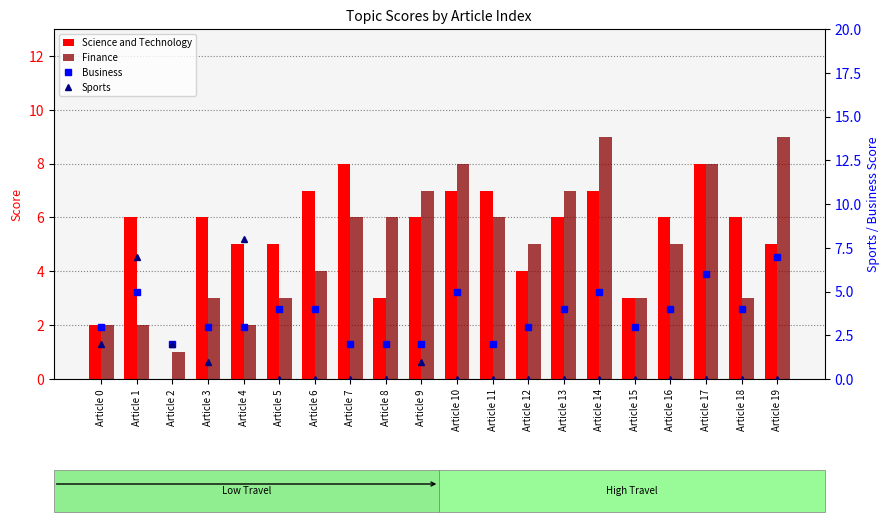

List the labels in order of Sports value, largest first.

Article 4, Article 1, Article 0, Article 2, Article 3, Article 9, Article 5, Article 6, Article 7, Article 8, Article 10, Article 11, Article 12, Article 13, Article 14, Article 15, Article 16, Article 17, Article 18, Article 19